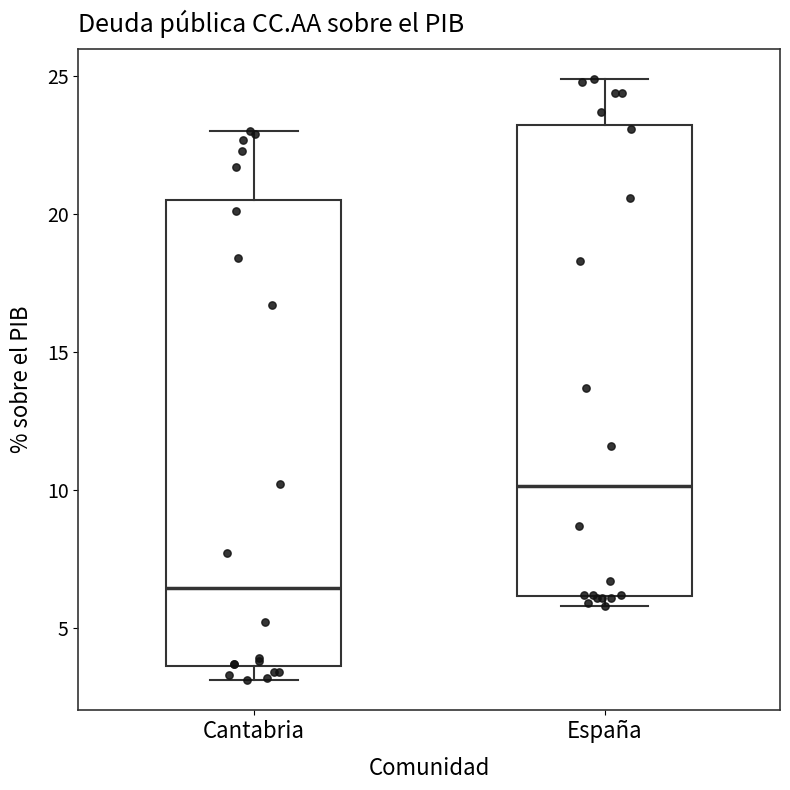

Reading left to right, read every box against the y-axis: the position of its median line, the range the box covers, and the ends of its whiskers. The values are not printed on the chart, so give them approximately, as read against the axis.

Cantabria: median 6.5, box 3.5 to 20.5, whiskers 3.0 to 23.0
España: median 10.0, box 6.0 to 23.5, whiskers 6.0 (just below the box's lower edge) to 25.0